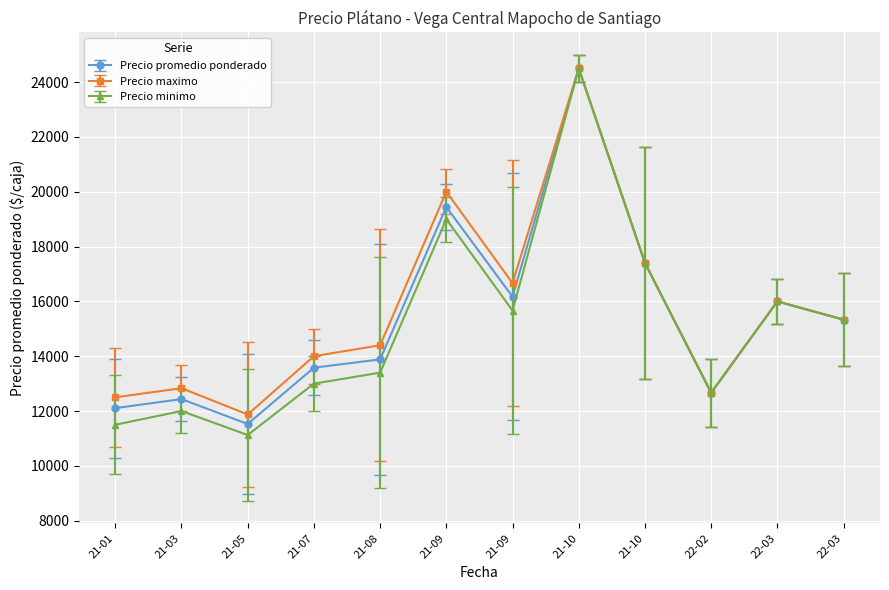

True or false: Precio promedio ponderado and Precio minimo intersect in this chart.

False